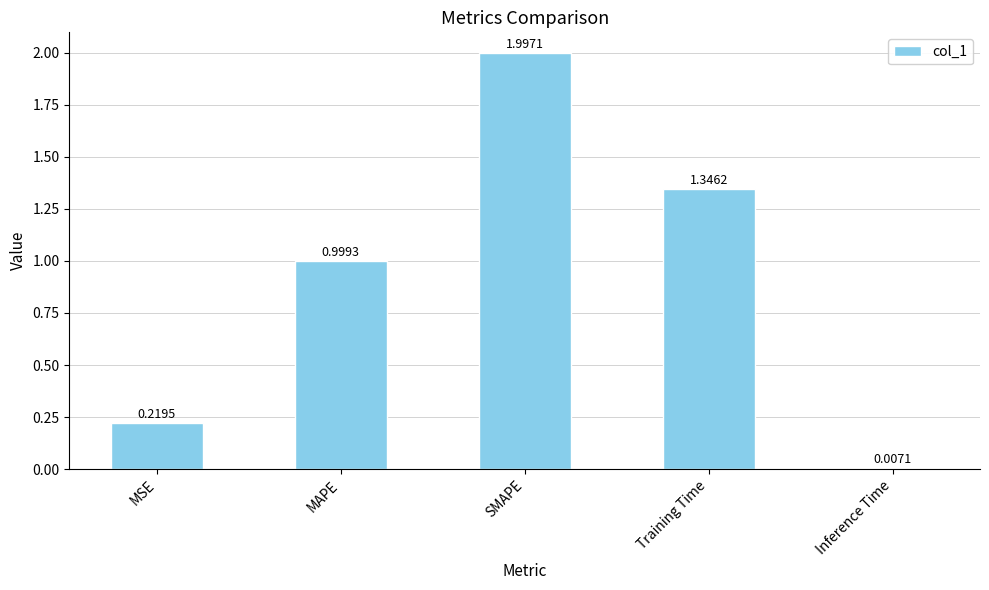

What is the value of the 3rd bar from the left?

2.0